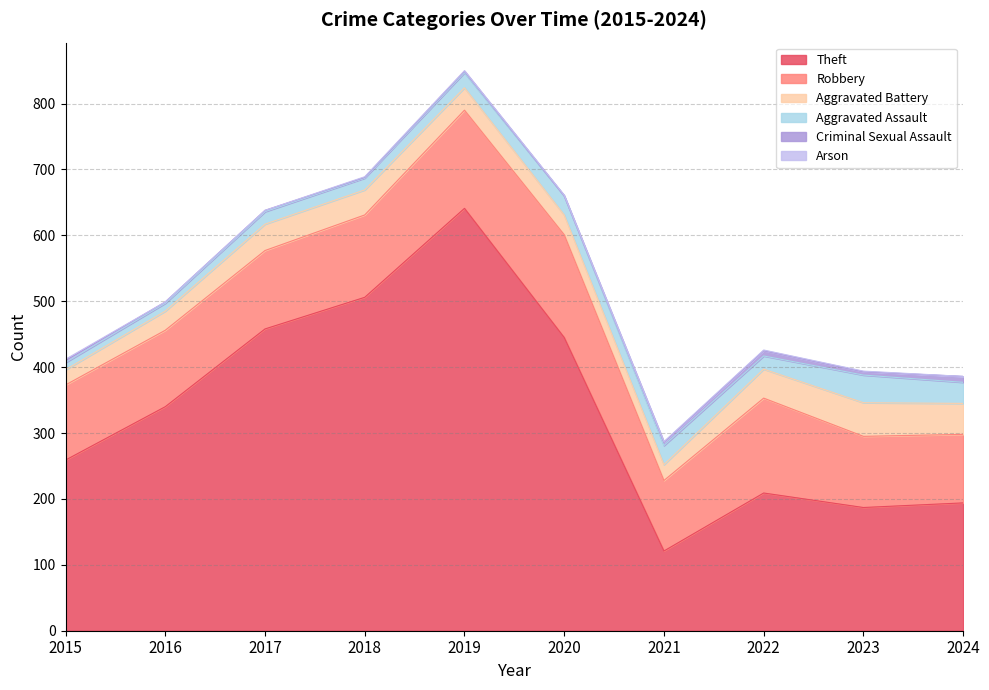

Where does the Robbery series first go above 119?

2018